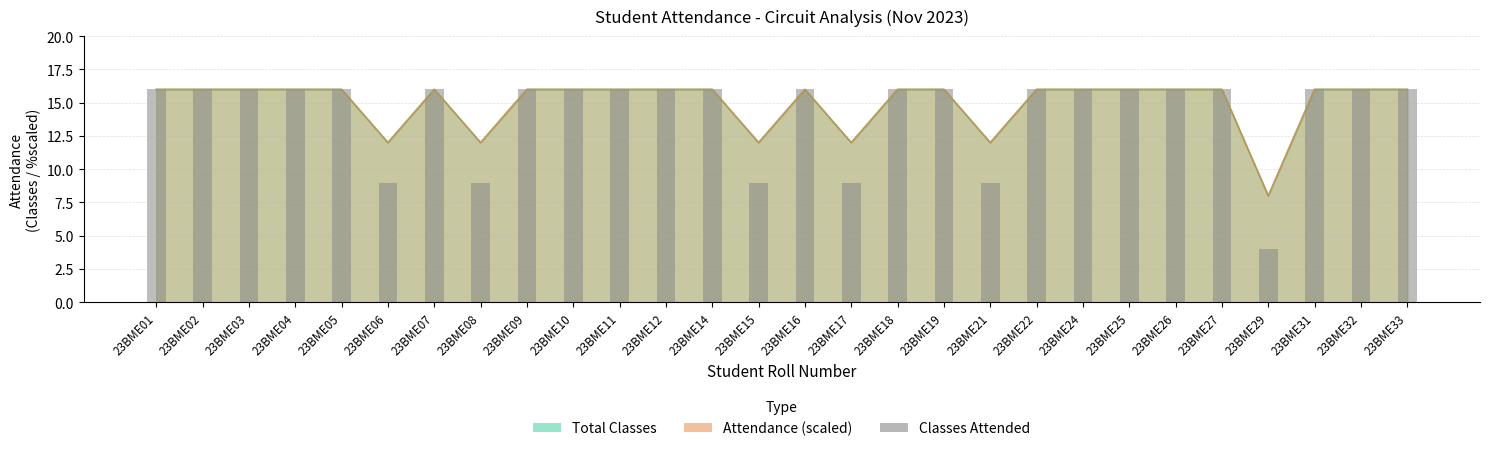

How many bars are there in total?

28